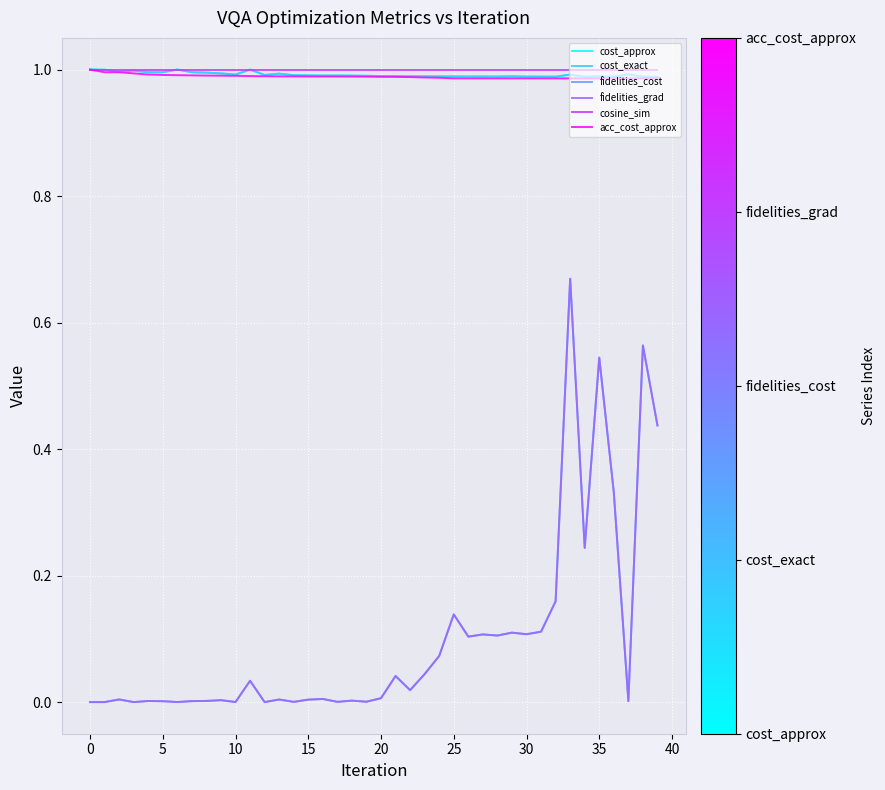

True or false: cosine_sim and fidelities_cost intersect in this chart.

False